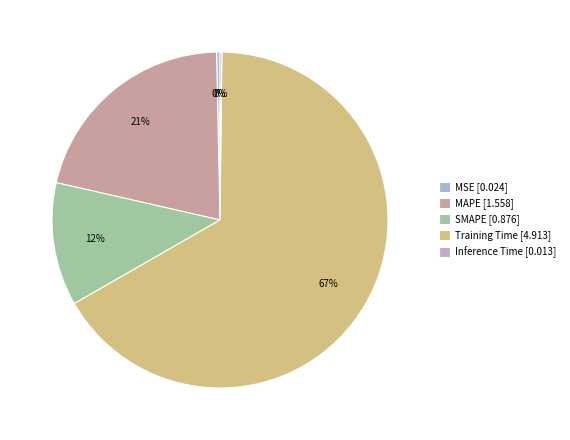

To the nearest percent, what percentage of the pie is Training Time [4.913]?

67%